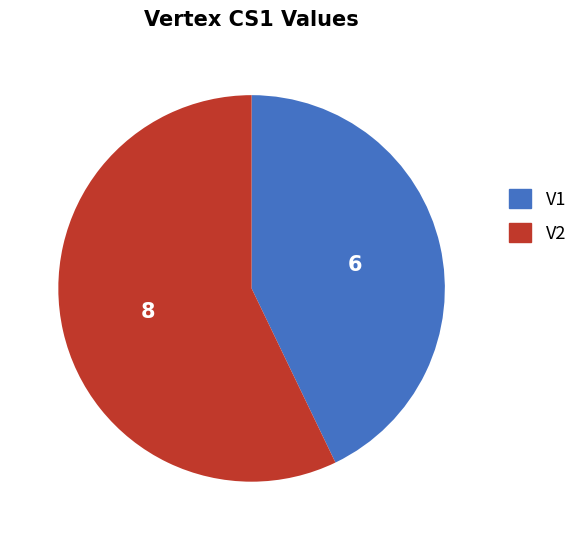

Do V2 and V1 together represent more than half of the pie?

Yes